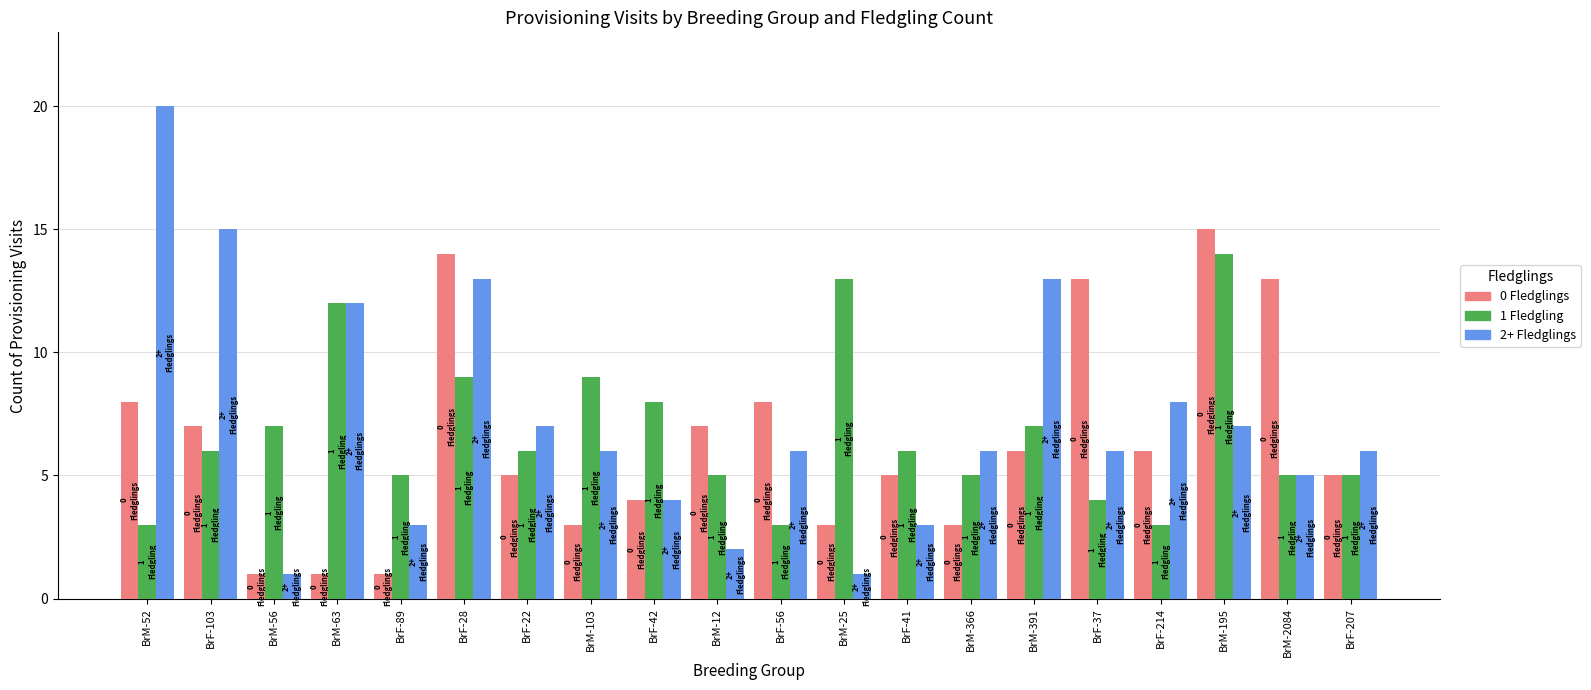

How many bars are there in each group?

3